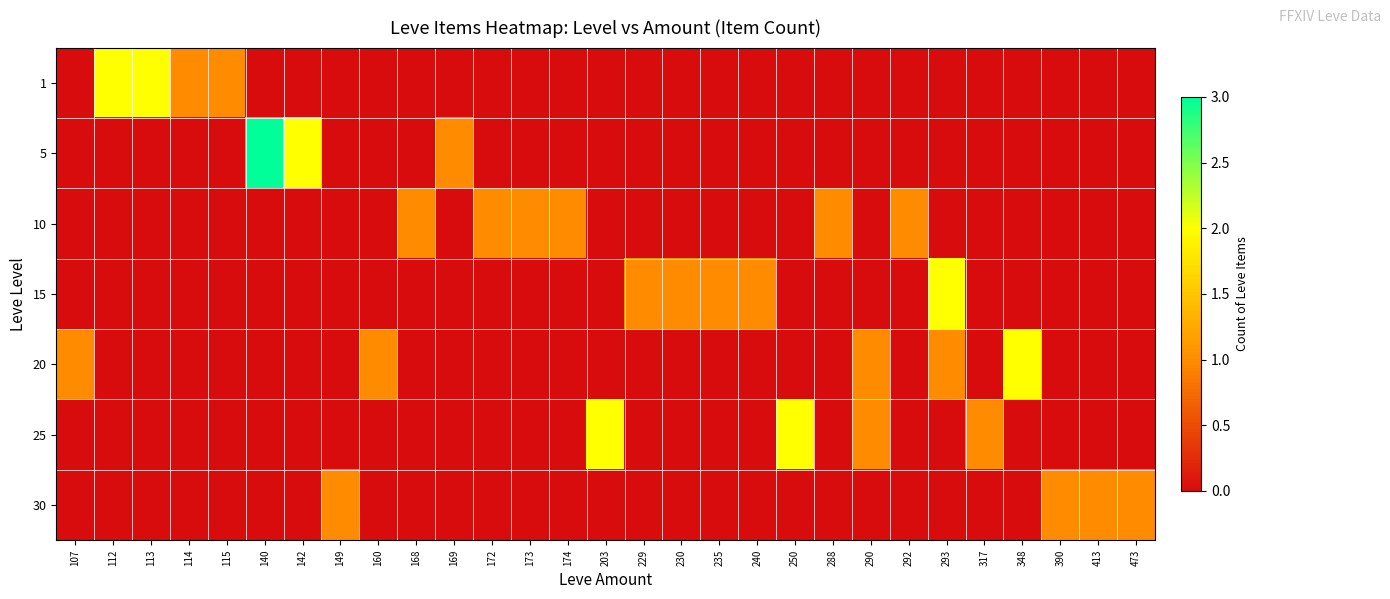

Reading left to right, transcribe all the data shown in this chart.

1: 107=0	112=2	113=2	114=1	115=1	140=0	142=0	149=0	160=0	168=0	169=0	172=0	173=0	174=0	203=0	229=0	230=0	235=0	240=0	250=0	288=0	290=0	292=0	293=0	317=0	348=0	390=0	413=0	473=0
5: 107=0	112=0	113=0	114=0	115=0	140=3	142=2	149=0	160=0	168=0	169=1	172=0	173=0	174=0	203=0	229=0	230=0	235=0	240=0	250=0	288=0	290=0	292=0	293=0	317=0	348=0	390=0	413=0	473=0
10: 107=0	112=0	113=0	114=0	115=0	140=0	142=0	149=0	160=0	168=1	169=0	172=1	173=1	174=1	203=0	229=0	230=0	235=0	240=0	250=0	288=1	290=0	292=1	293=0	317=0	348=0	390=0	413=0	473=0
15: 107=0	112=0	113=0	114=0	115=0	140=0	142=0	149=0	160=0	168=0	169=0	172=0	173=0	174=0	203=0	229=1	230=1	235=1	240=1	250=0	288=0	290=0	292=0	293=2	317=0	348=0	390=0	413=0	473=0
20: 107=1	112=0	113=0	114=0	115=0	140=0	142=0	149=0	160=1	168=0	169=0	172=0	173=0	174=0	203=0	229=0	230=0	235=0	240=0	250=0	288=0	290=1	292=0	293=1	317=0	348=2	390=0	413=0	473=0
25: 107=0	112=0	113=0	114=0	115=0	140=0	142=0	149=0	160=0	168=0	169=0	172=0	173=0	174=0	203=2	229=0	230=0	235=0	240=0	250=2	288=0	290=1	292=0	293=0	317=1	348=0	390=0	413=0	473=0
30: 107=0	112=0	113=0	114=0	115=0	140=0	142=0	149=1	160=0	168=0	169=0	172=0	173=0	174=0	203=0	229=0	230=0	235=0	240=0	250=0	288=0	290=0	292=0	293=0	317=0	348=0	390=1	413=1	473=1